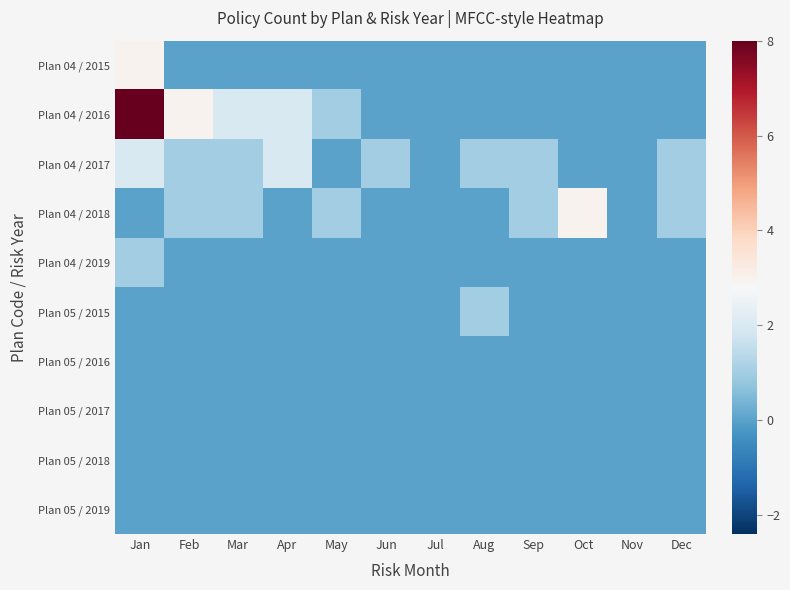

Rank the series by their maximum value, from lowest to highest.

Plan 05 / 2016, Plan 05 / 2017, Plan 05 / 2018, Plan 05 / 2019, Plan 04 / 2019, Plan 05 / 2015, Plan 04 / 2017, Plan 04 / 2015, Plan 04 / 2018, Plan 04 / 2016